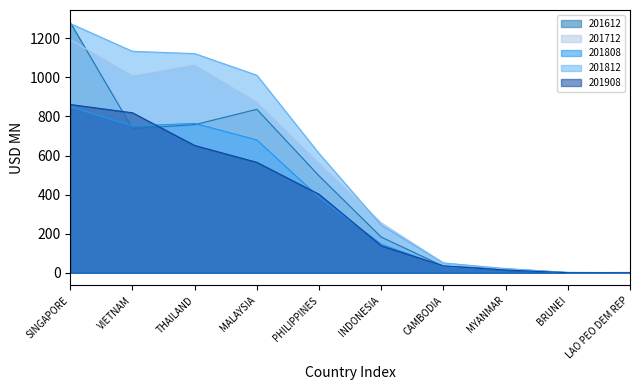

True or false: 201908 has more than 2 interior local peaks.

False